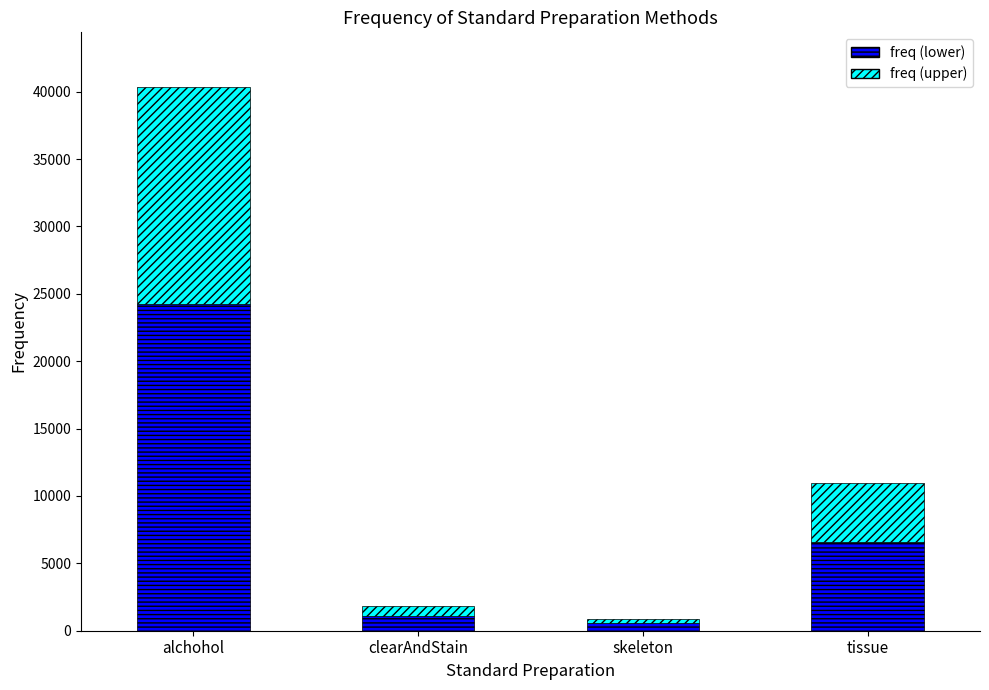

At which category is the sum across all series the highest?

alchohol